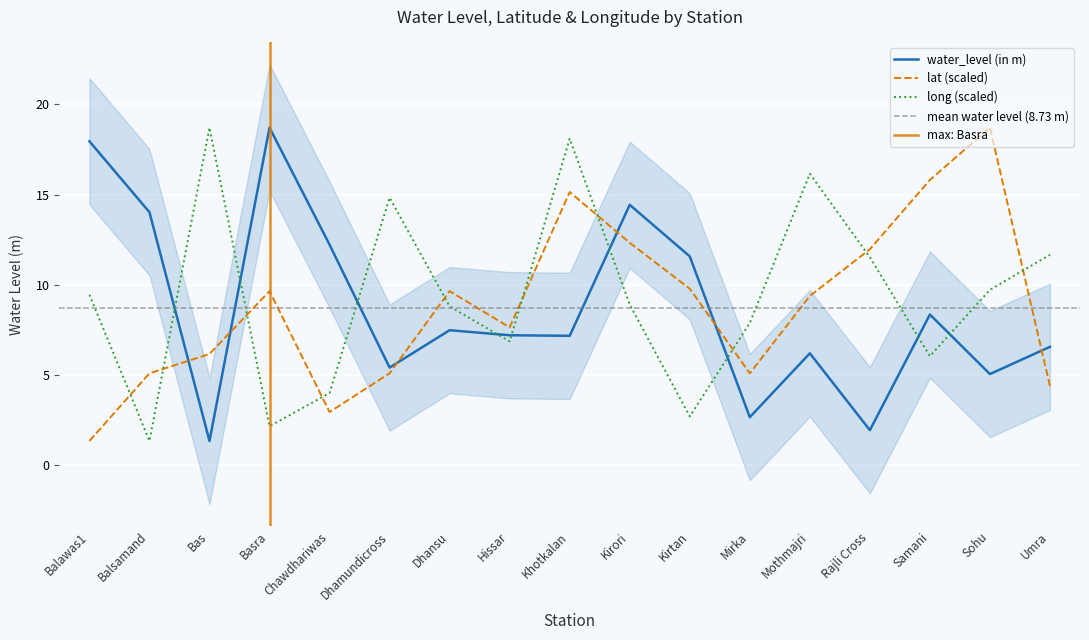

At which category does water_level (in m) reach its first local valley?

Bas